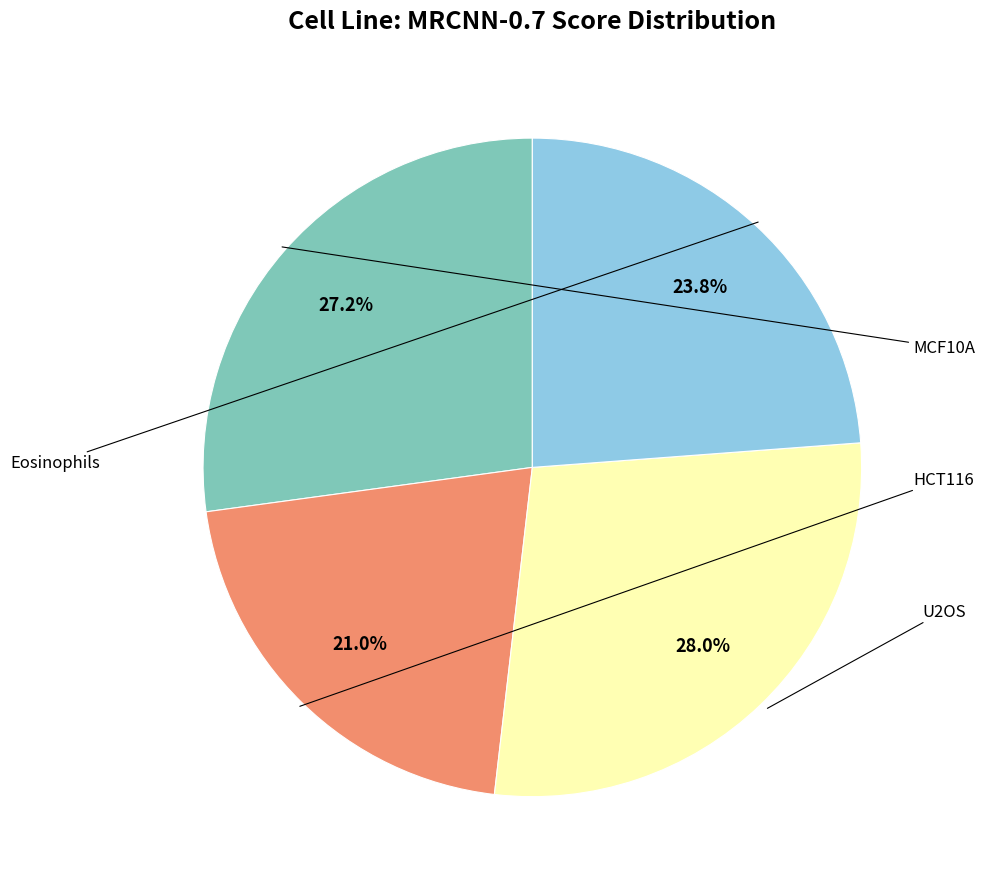

What percentage is the HCT116 slice, to the nearest percent?

21%